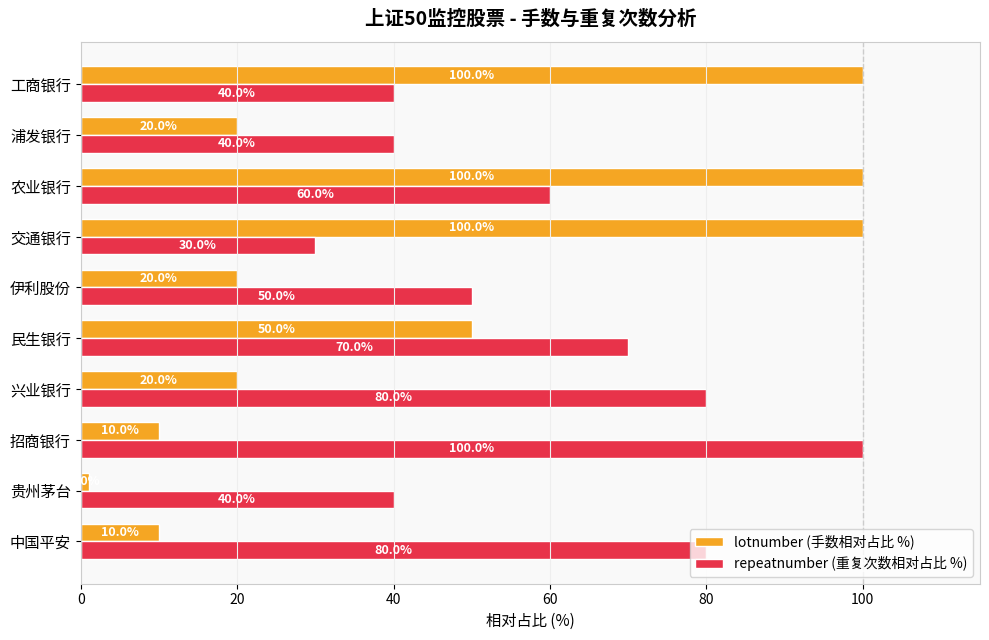

Which series has the largest range (max minus min)?

lotnumber (手数相对占比 %)